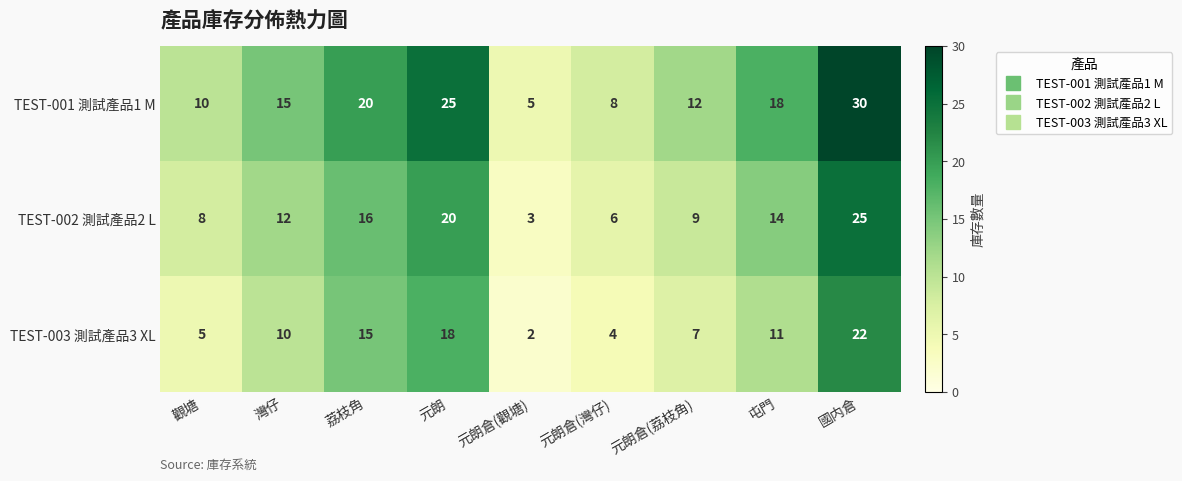

Reading left to right, what are all the values shown in this chart?

TEST-001 測試產品1 M: 觀塘=10	灣仔=15	荔枝角=20	元朗=25	元朗倉(觀塘)=5	元朗倉(灣仔)=8	元朗倉(荔枝角)=12	屯門=18	國内倉=30
TEST-002 測試產品2 L: 觀塘=8	灣仔=12	荔枝角=16	元朗=20	元朗倉(觀塘)=3	元朗倉(灣仔)=6	元朗倉(荔枝角)=9	屯門=14	國内倉=25
TEST-003 測試產品3 XL: 觀塘=5	灣仔=10	荔枝角=15	元朗=18	元朗倉(觀塘)=2	元朗倉(灣仔)=4	元朗倉(荔枝角)=7	屯門=11	國内倉=22